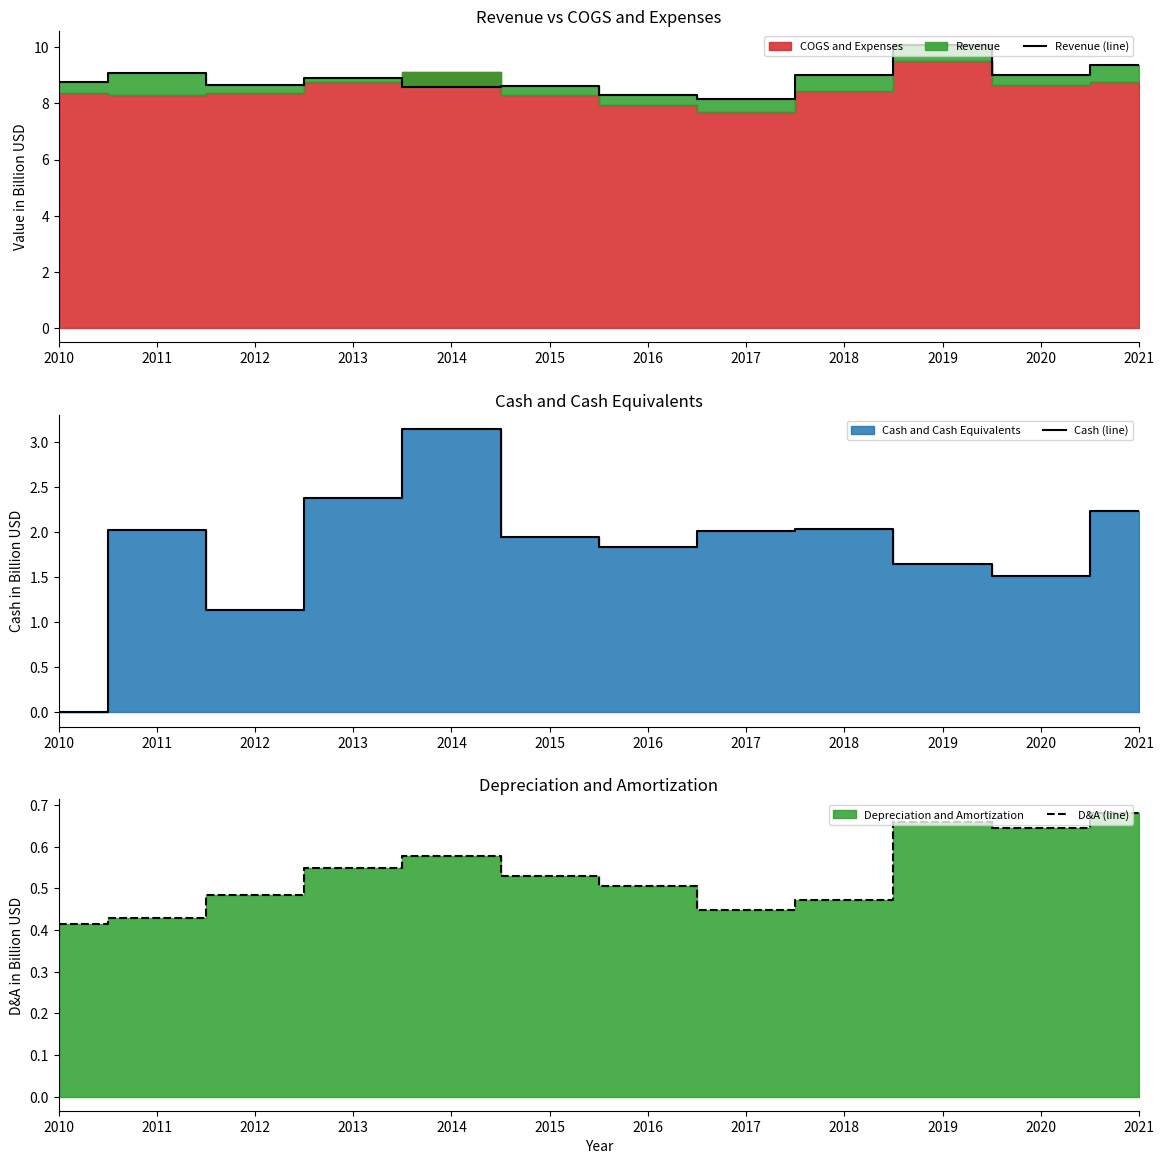

How many values in the Cash (line) series exceed 2?

6